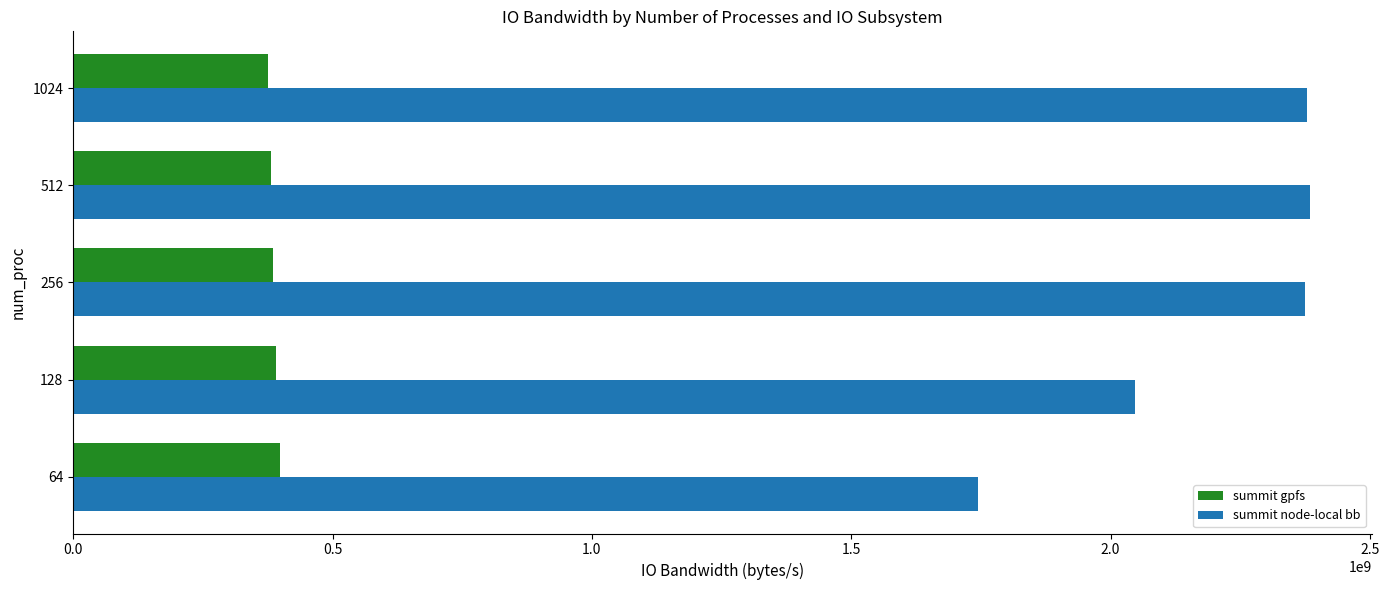

Which series has the largest total across all categories?

summit node-local bb